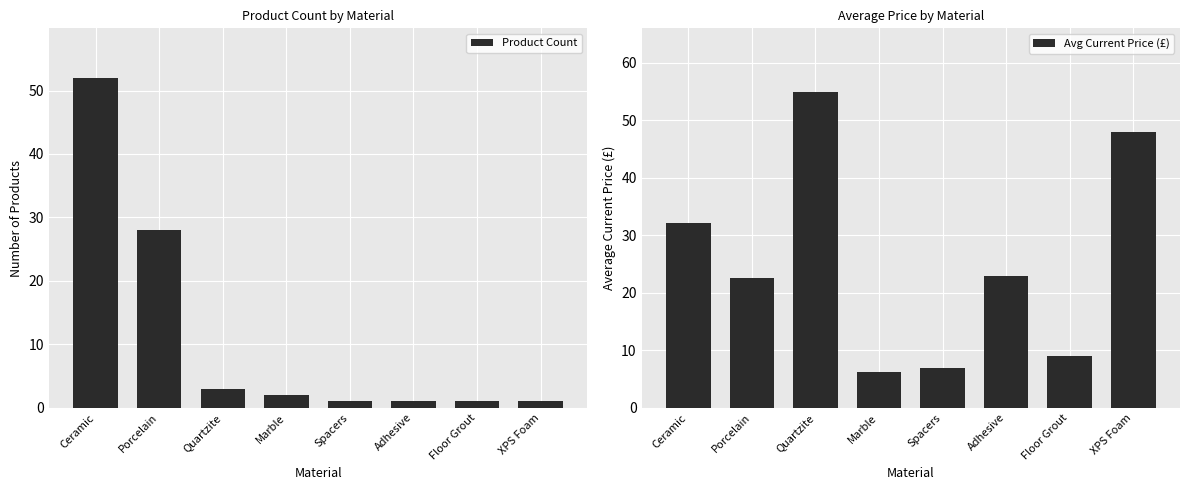

What is the difference between the maximum and second lowest values in the Avg Current Price (£) series?

48.0